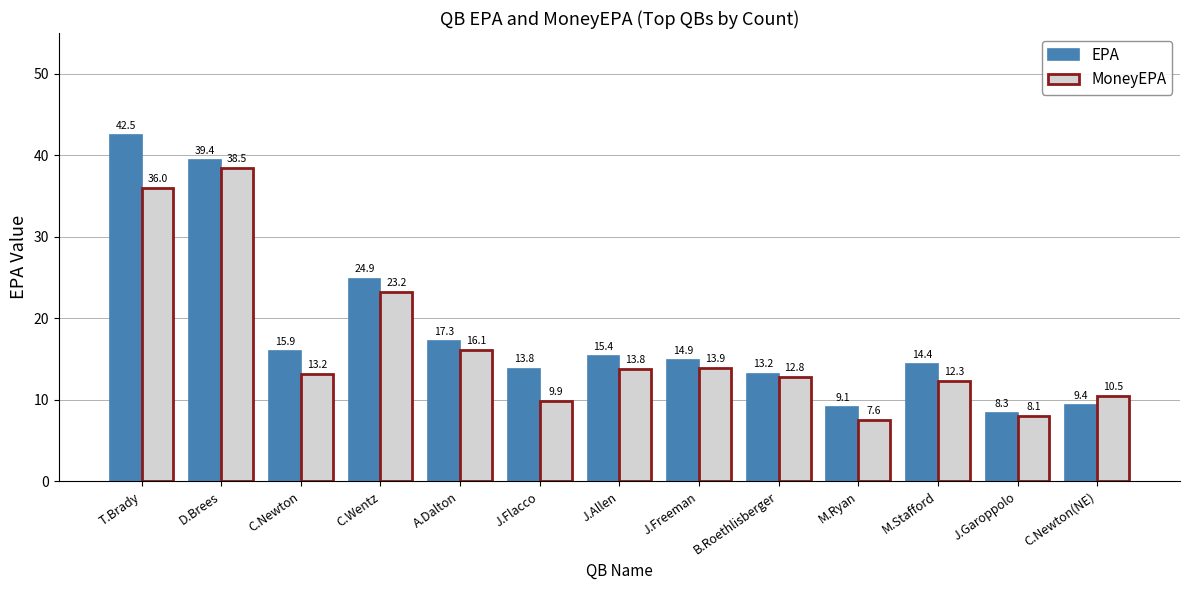

What is the difference between the maximum and second lowest values in the EPA series?

33.3